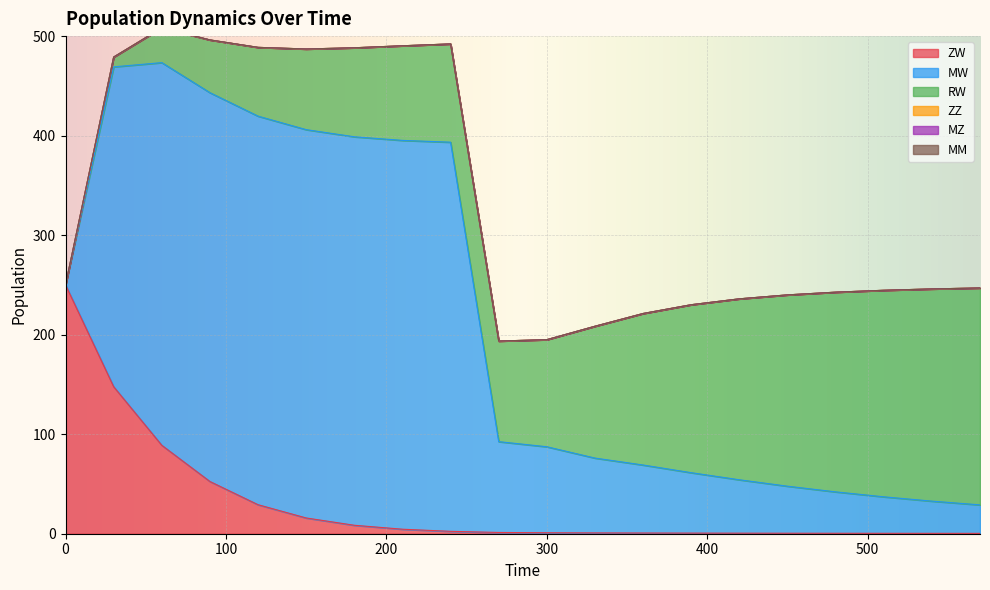

At how many categories does at least one series exceed 117?

18